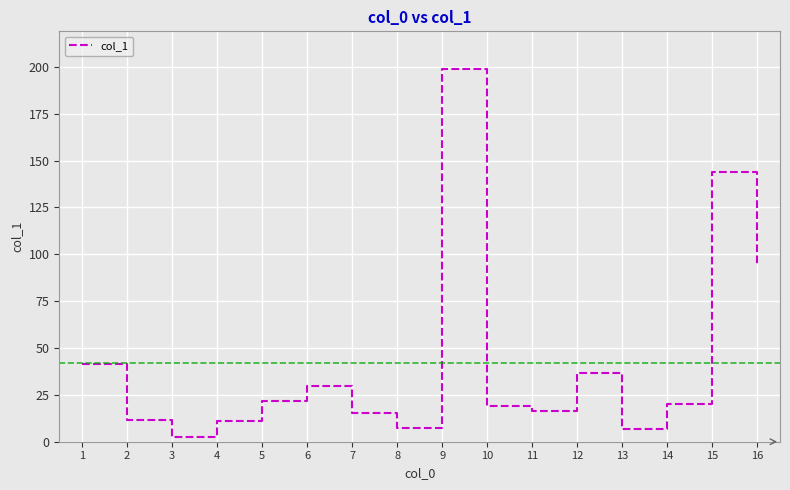

At which label is the value closest to 100?

16